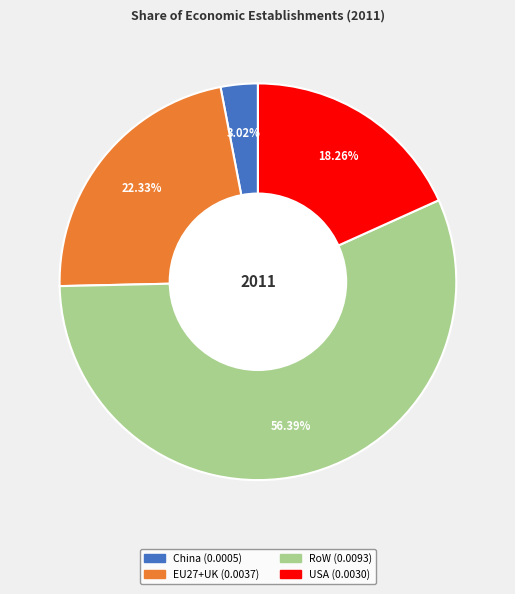

What percentage is NOT represented by China?

97.0%